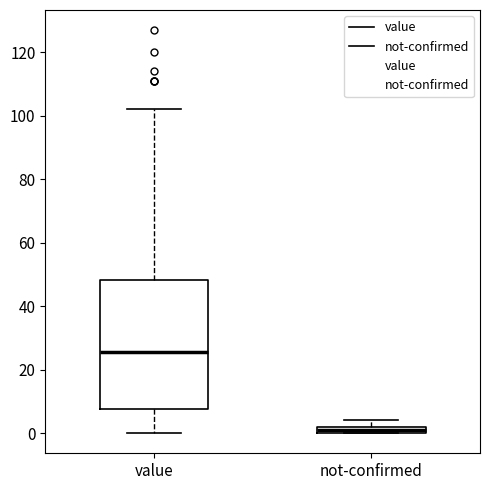

Which box has the lowest median line?

not-confirmed